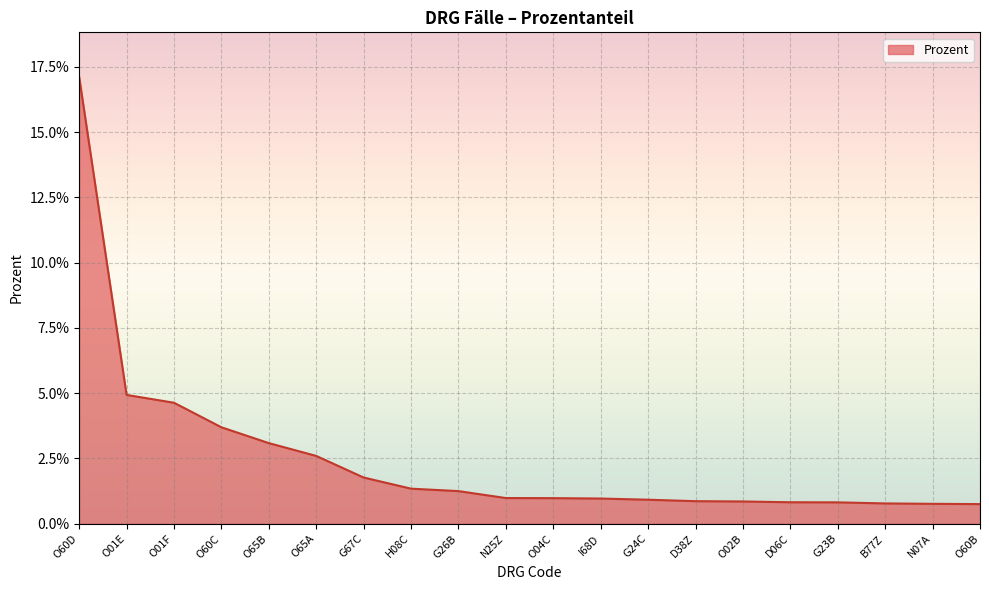

At which category does the chart reach its minimum across all series?

O60B